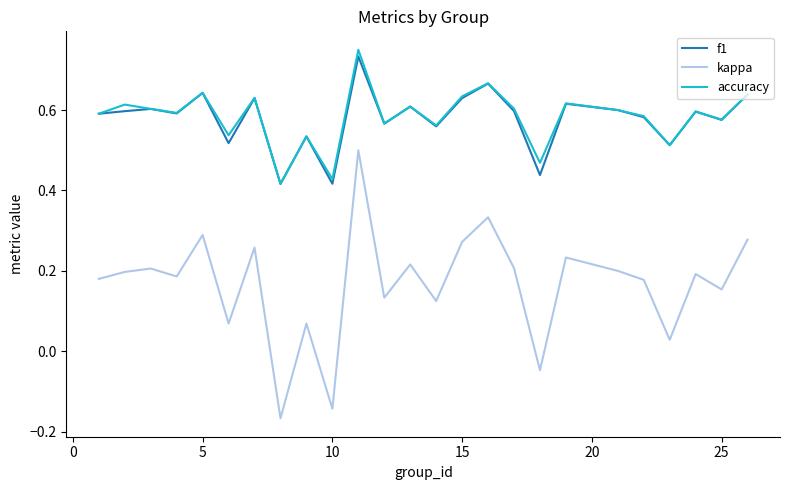

True or false: kappa and f1 intersect in this chart.

False